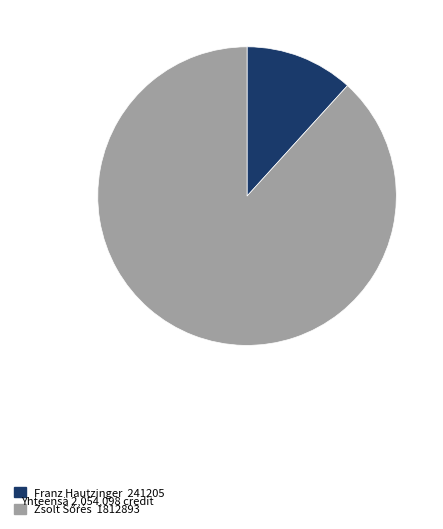

Does any single category account for the majority?

Yes